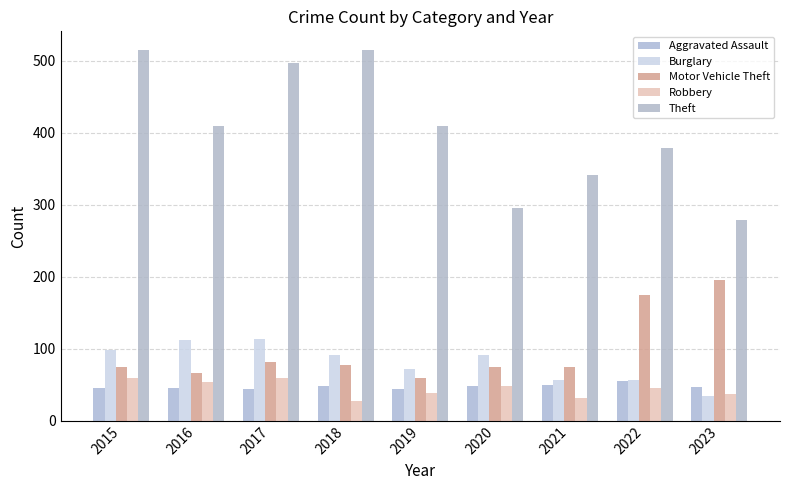

Which series has the widest spread of values?

Theft